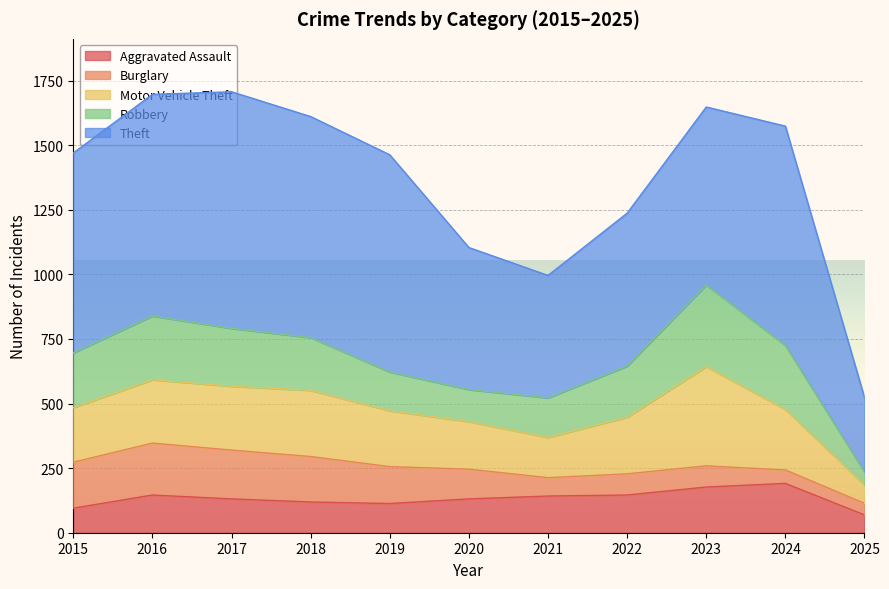

In Robbery, how many points are higher than both neighbors (excluding endpoints)?

2